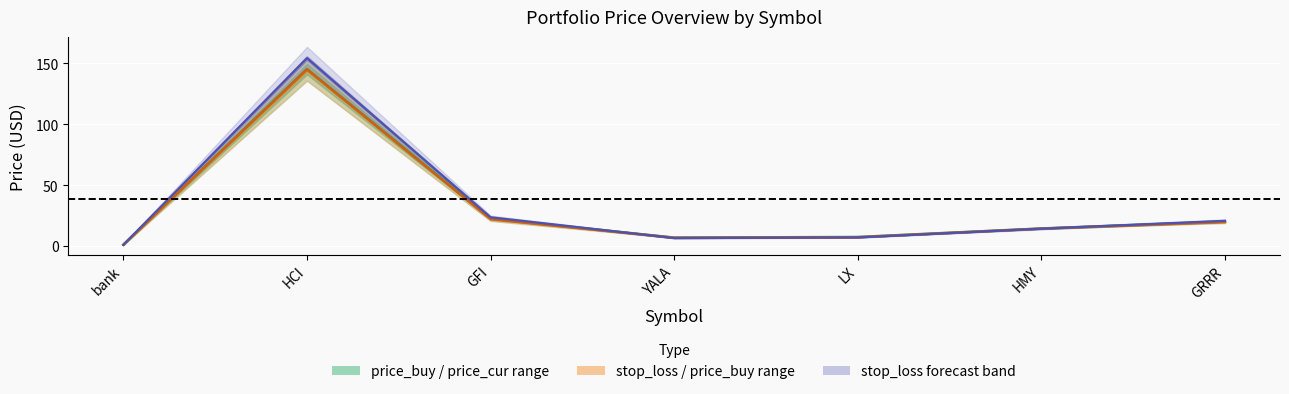

At which label does stop_loss reach its minimum?

bank